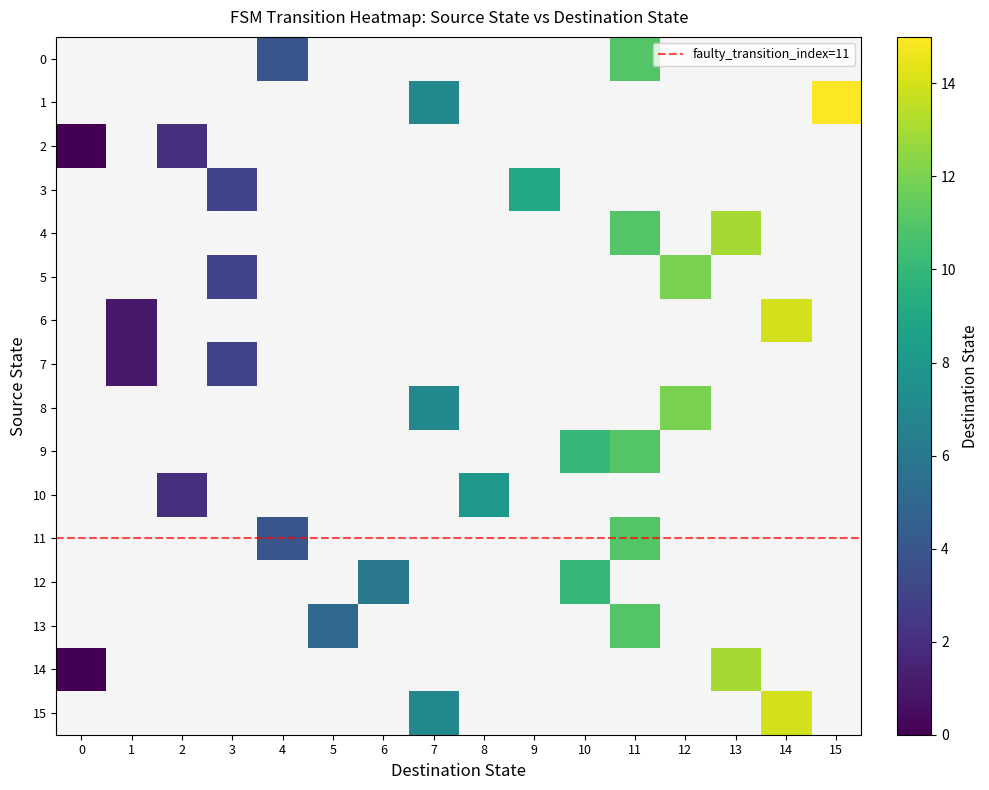

True or false: 1 has a value of -5 at 8.

False